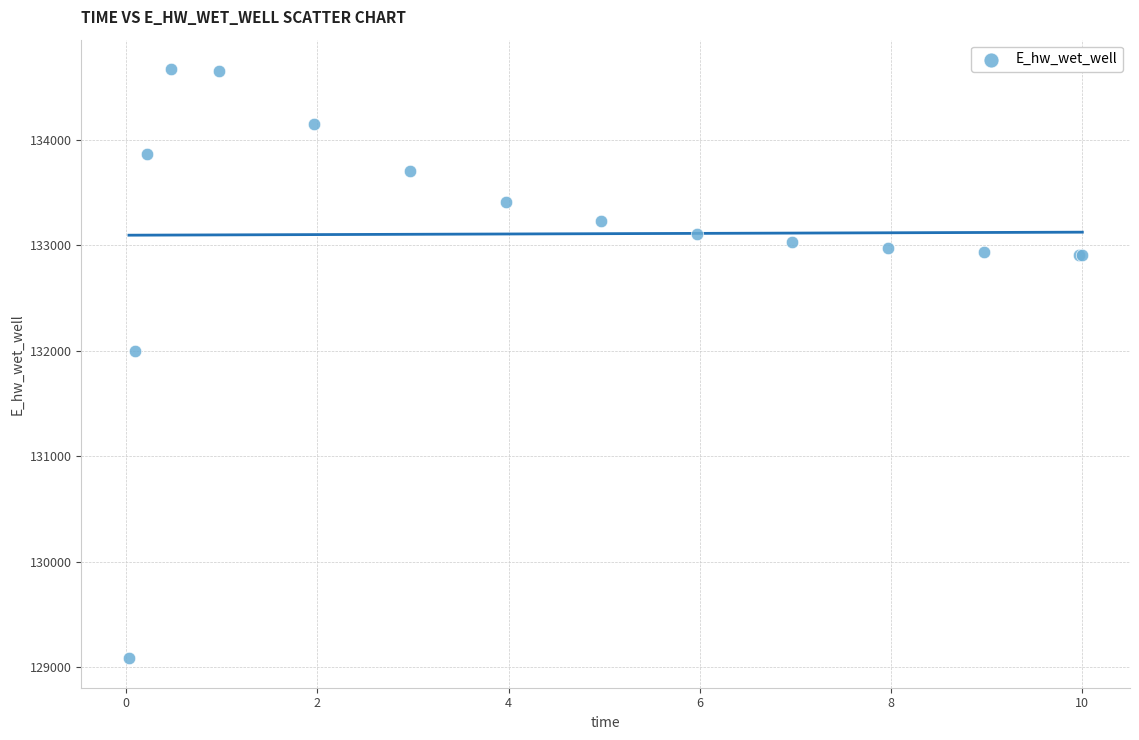

What Y value in the scatter plot is closest to 131878?

131999.7